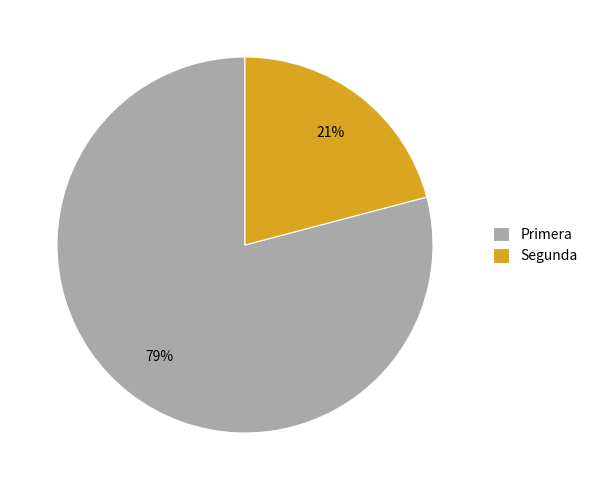

Which category accounts for the majority?

Primera